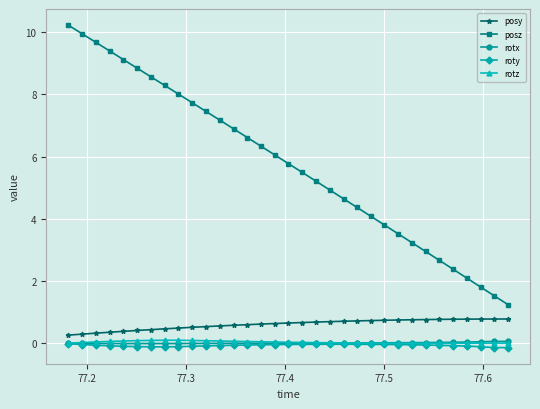

True or false: posz and rotx cross at least once.

False